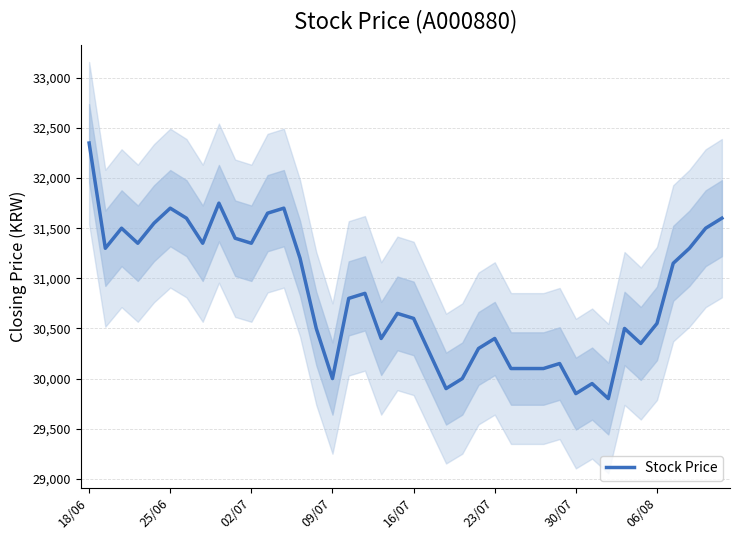

What is the minimum value shown in the chart?

29800